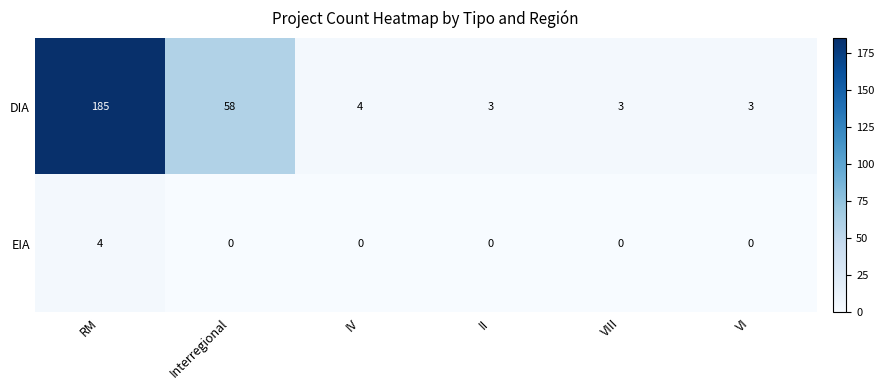

At VI, list the series in order from smallest to largest.

EIA, DIA